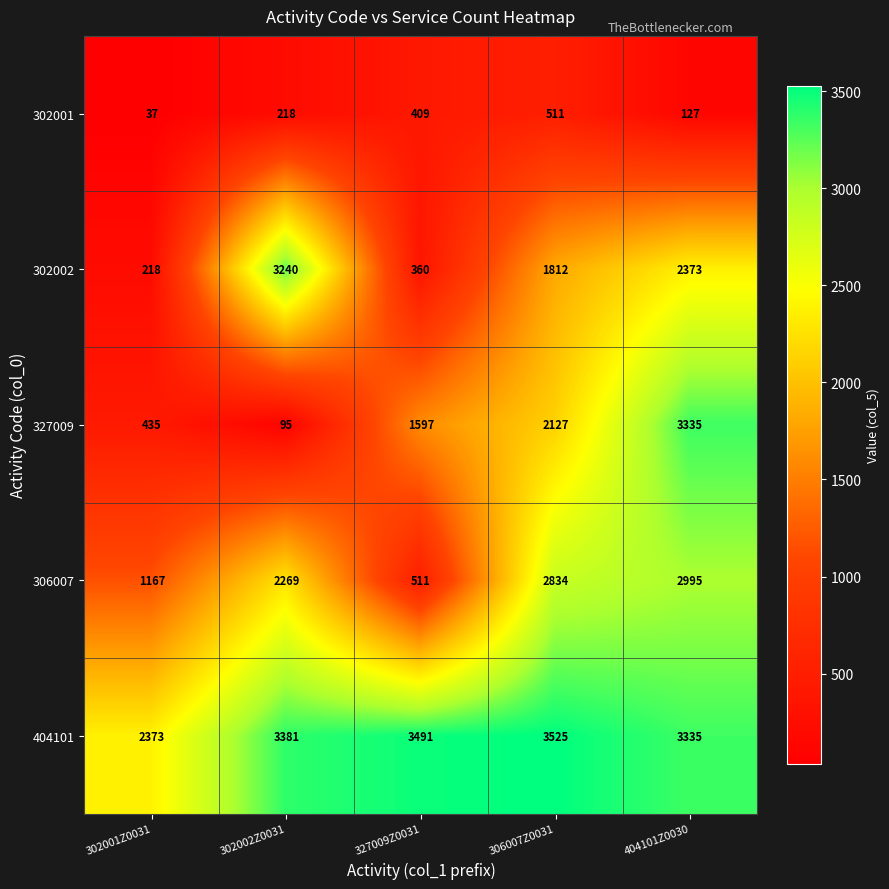

Which series changed the most between 302002Z0031 and 306007Z0031?

327009